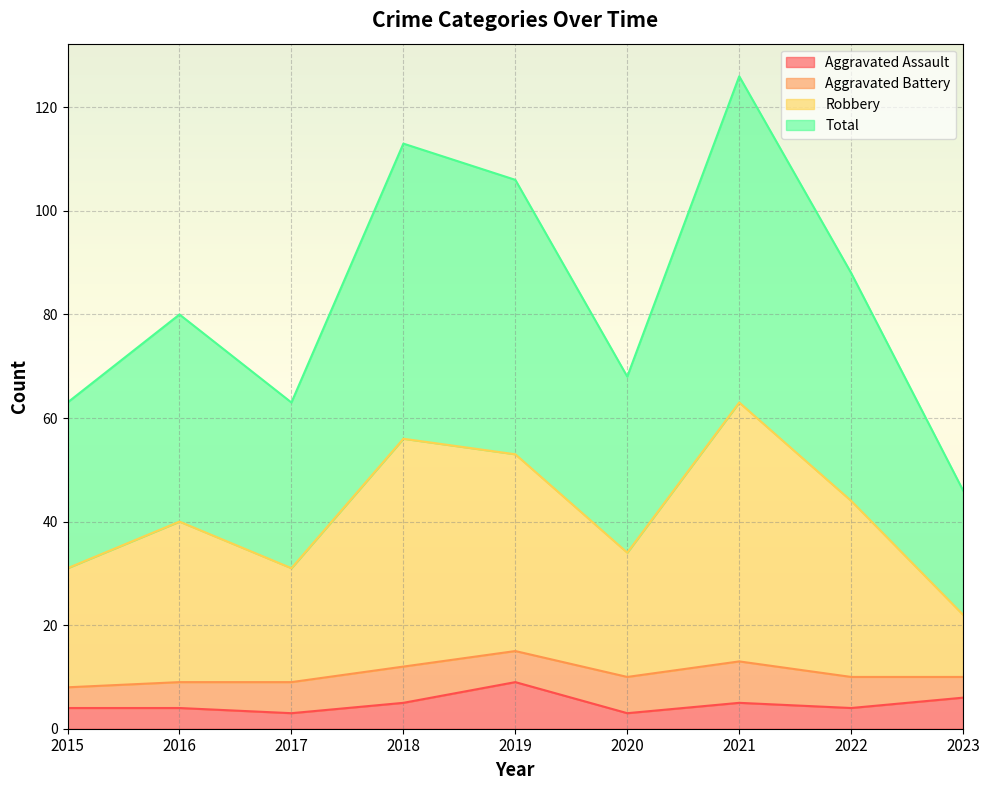

Which series has the largest total across all categories?

Total